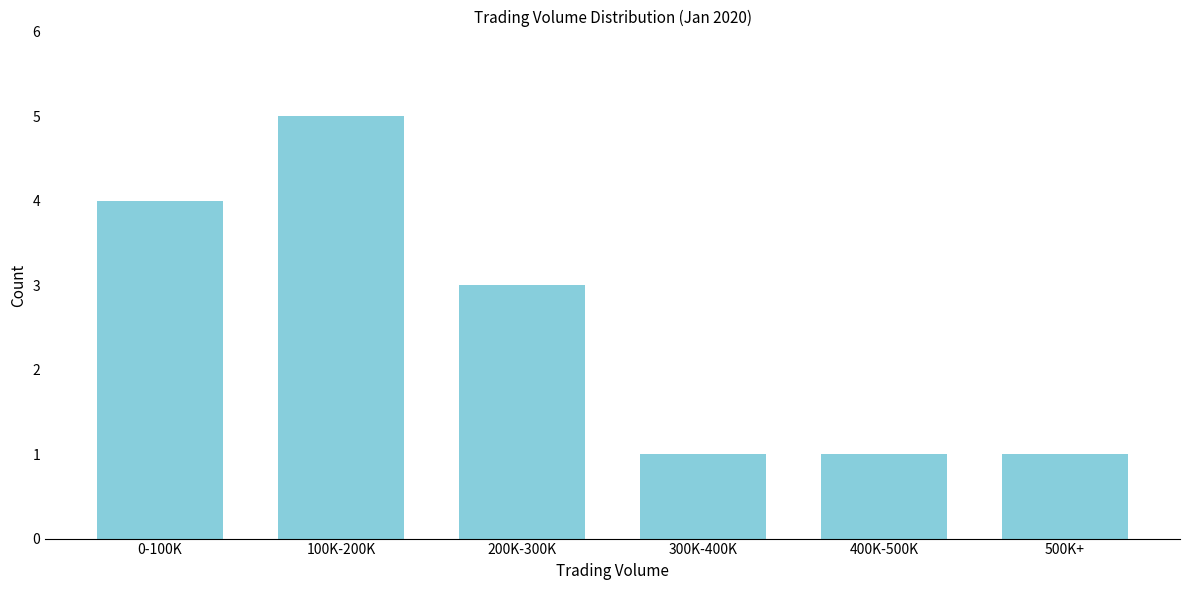

Reading right to left, extract all data points from this chart.

1	1	1	3	5	4